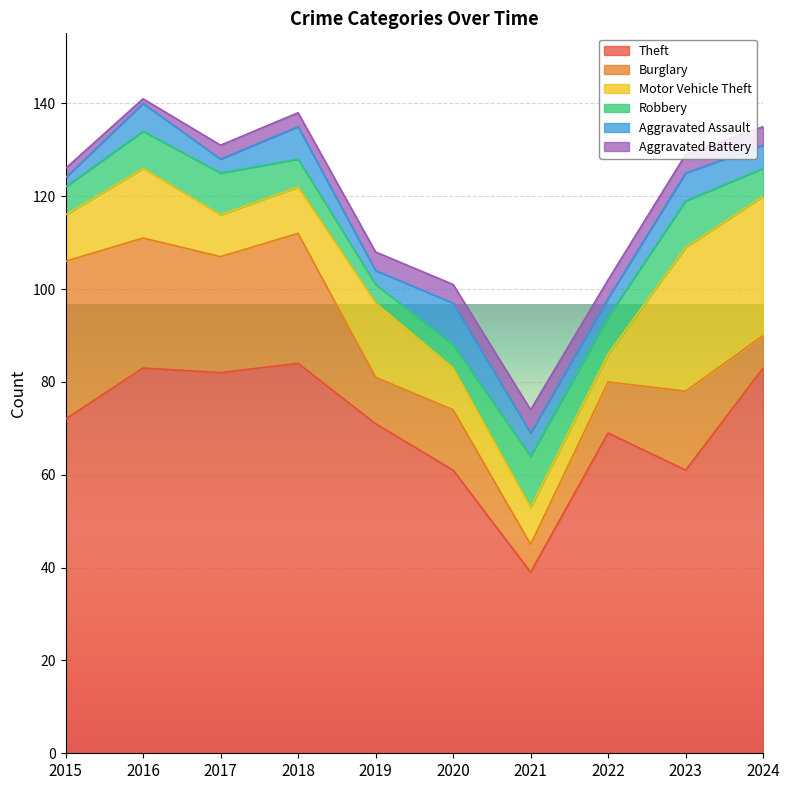

List the series in order of their peak value, highest first.

Theft, Burglary, Motor Vehicle Theft, Robbery, Aggravated Assault, Aggravated Battery